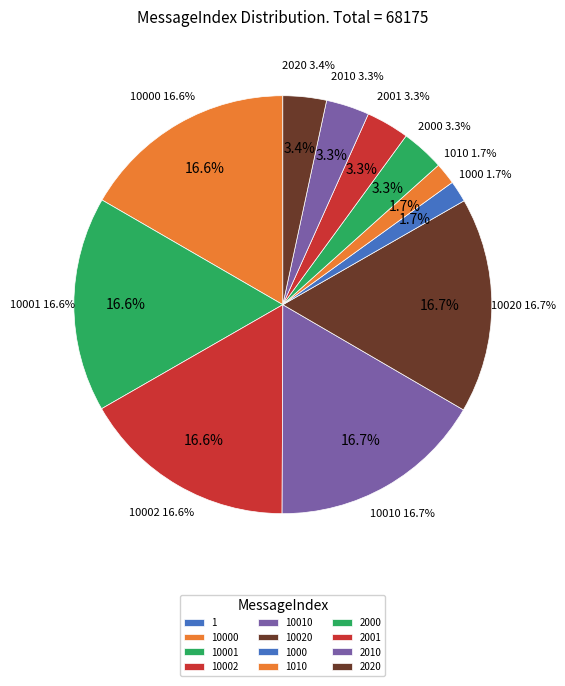

Between 10002 and 10000, which is larger?

10002